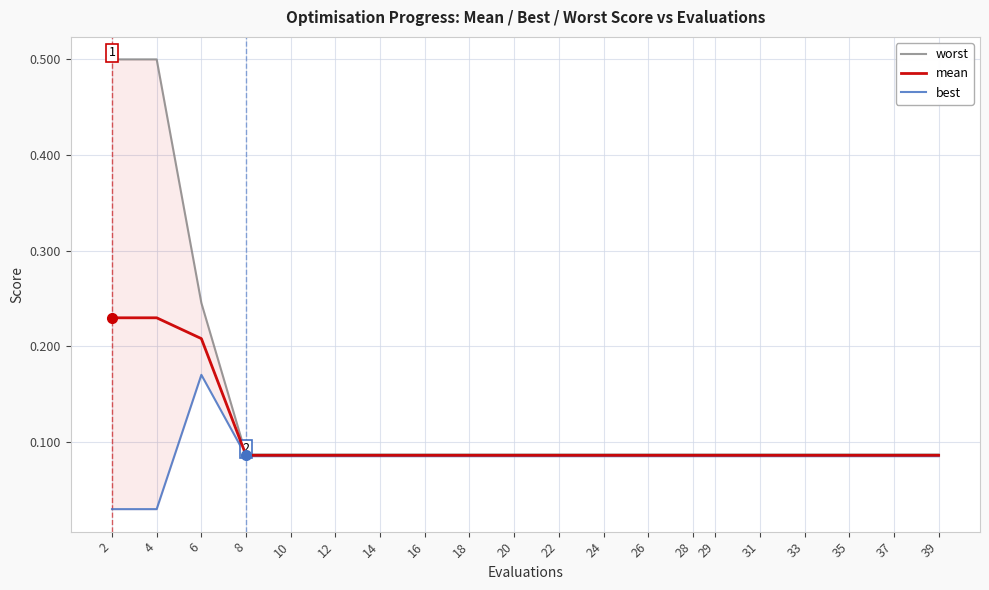

What is the greatest value displayed?

0.5